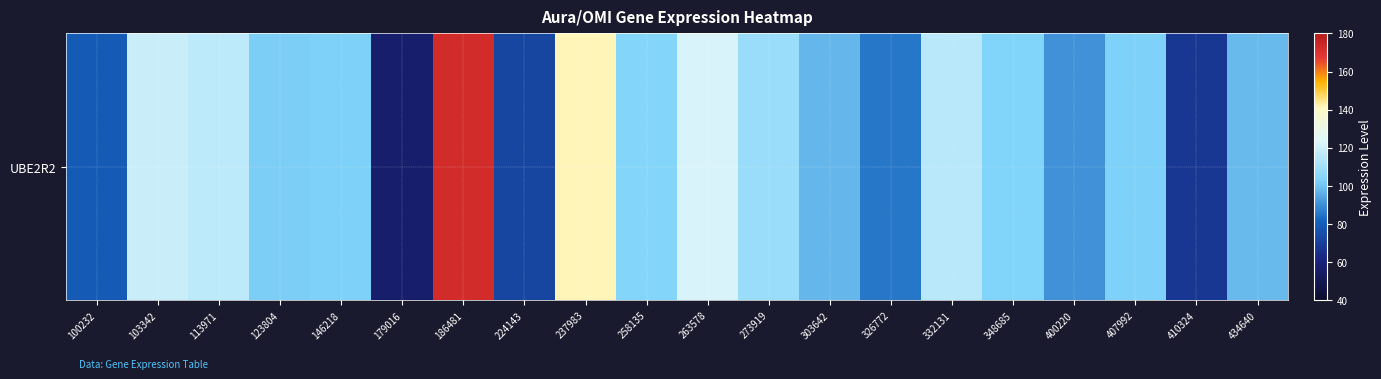

What is the change in value from 123804 to 224143?

-29.7